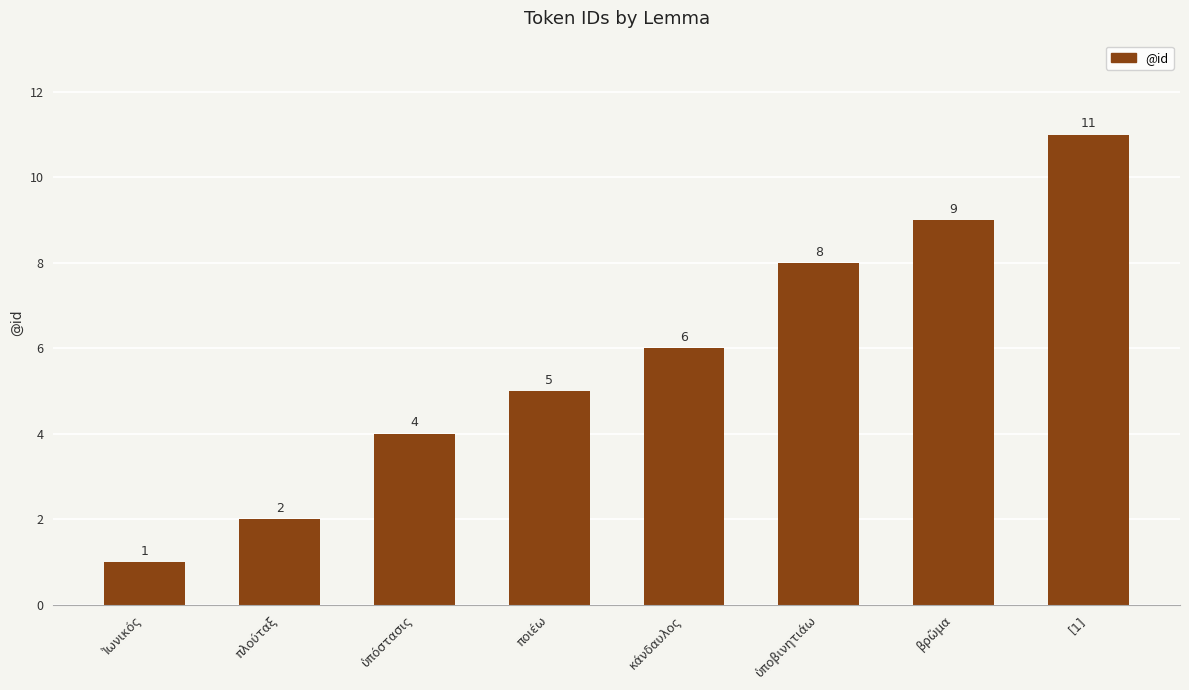

What is the greatest value displayed?

11